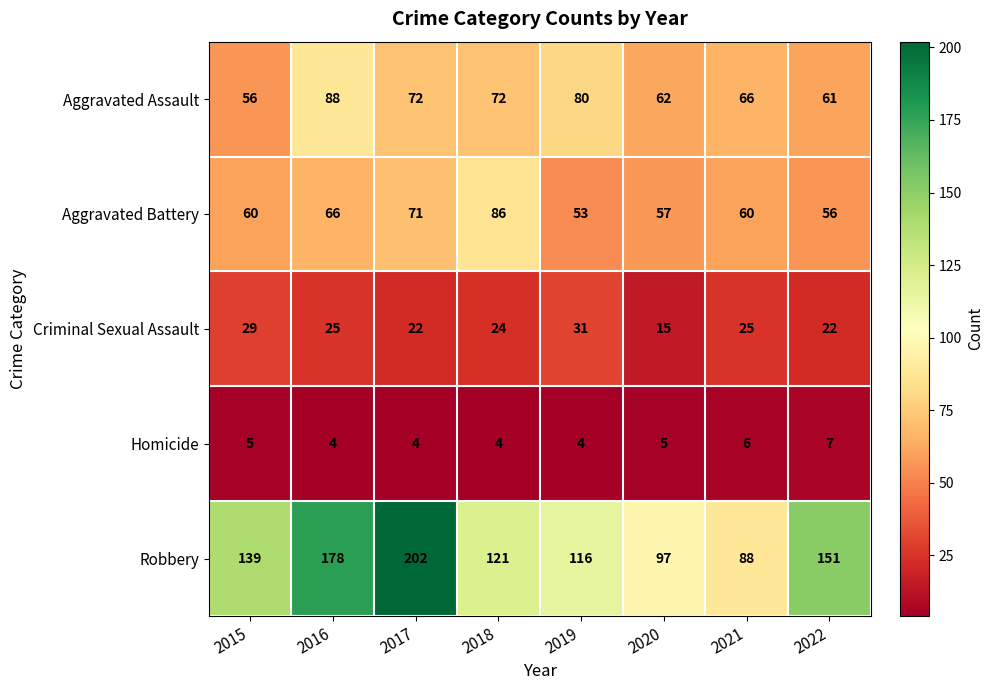

At 2021, list the series in order from smallest to largest.

Homicide, Criminal Sexual Assault, Aggravated Battery, Aggravated Assault, Robbery